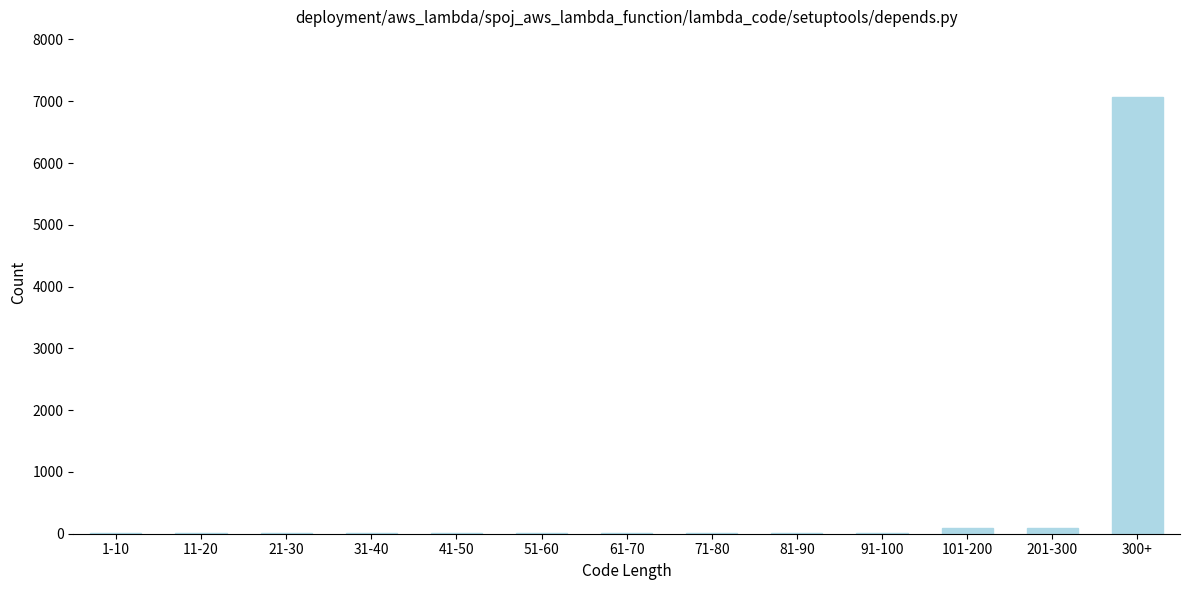

Reading left to right, extract all data points from this chart.

1-10=10	11-20=10	21-30=10	31-40=10	41-50=10	51-60=10	61-70=10	71-80=10	81-90=10	91-100=10	101-200=100	201-300=100	300+=7071